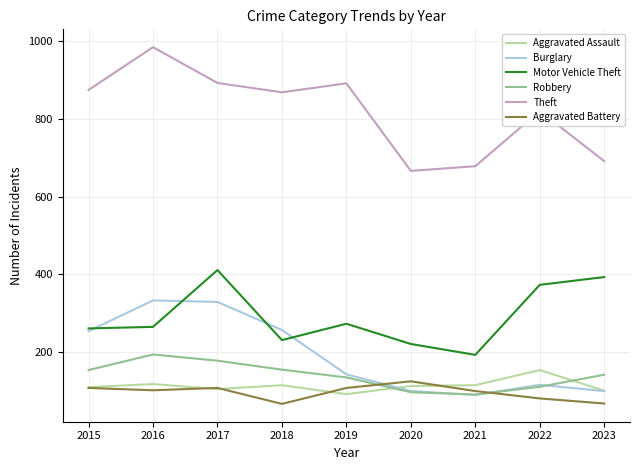

How many lines are shown in the chart?

6